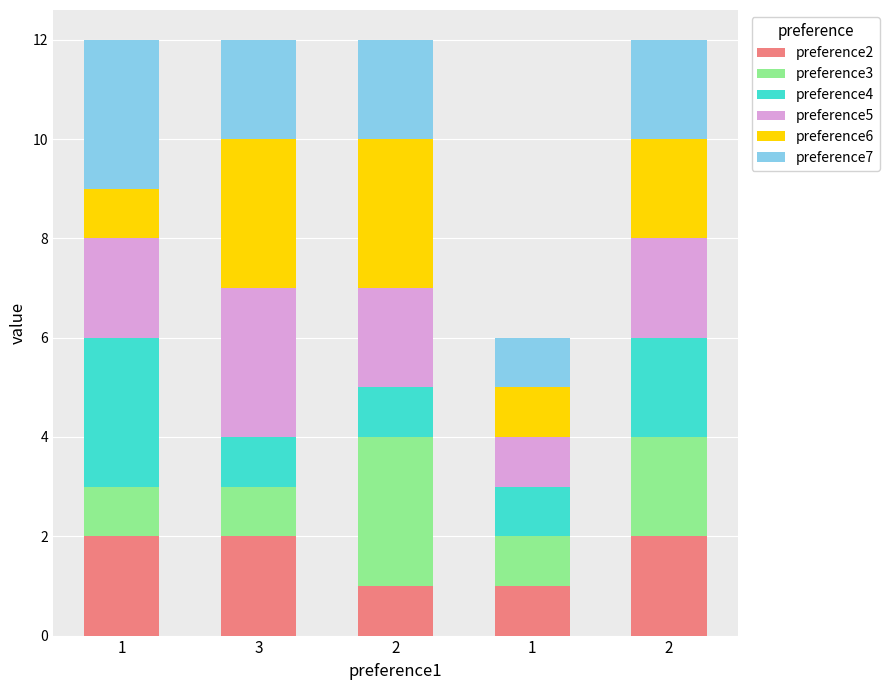

What are all the series names shown in the legend?

preference2, preference3, preference4, preference5, preference6, preference7